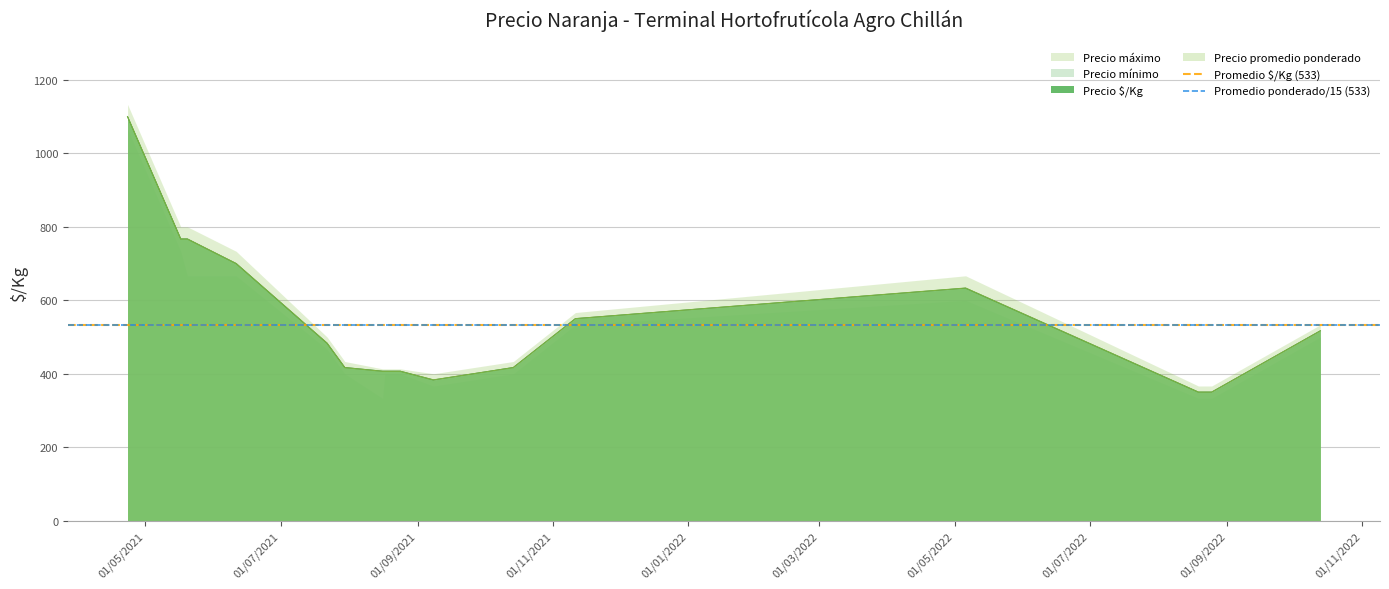

Is the value of Promedio ponderado/15 (533) at 01/07/2021 greater than the value of Promedio $/Kg (533) at 01/05/2021?

No